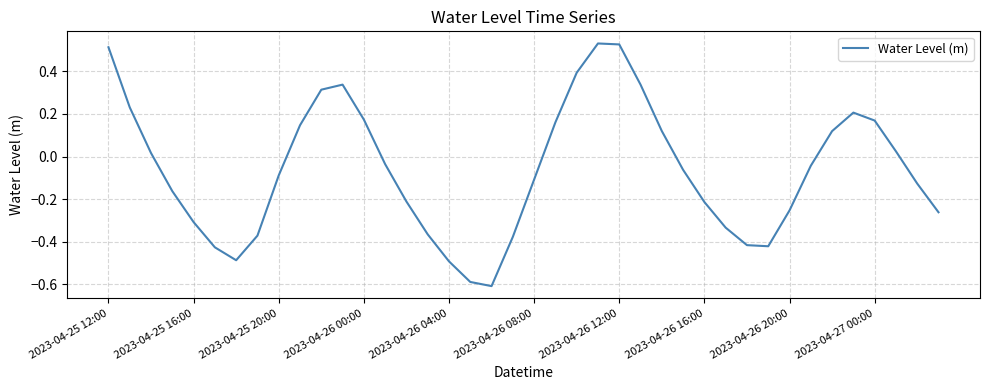

What is the smallest value displayed?

-0.6